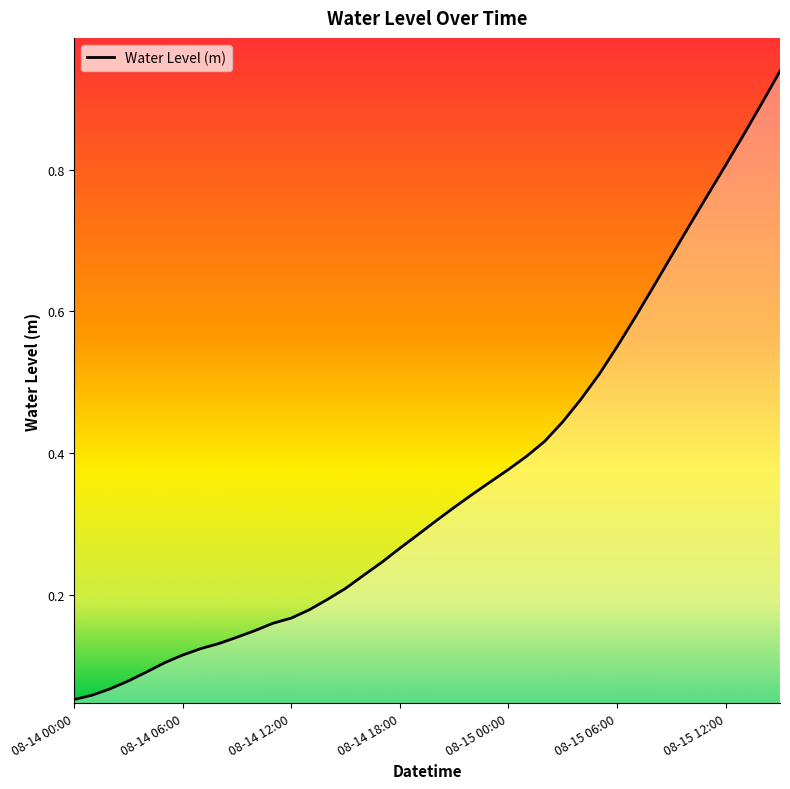

Rank the categories by value from lowest to highest.

2025-08-14 00:00, 2025-08-14 01:00, 2025-08-14 02:00, 2025-08-14 03:00, 2025-08-14 04:00, 2025-08-14 05:00, 2025-08-14 06:00, 2025-08-14 07:00, 2025-08-14 08:00, 2025-08-14 09:00, 2025-08-14 10:00, 2025-08-14 11:00, 2025-08-14 12:00, 2025-08-14 13:00, 2025-08-14 14:00, 2025-08-14 15:00, 2025-08-14 16:00, 2025-08-14 17:00, 2025-08-14 18:00, 2025-08-14 19:00, 2025-08-14 20:00, 2025-08-14 21:00, 2025-08-14 22:00, 2025-08-14 23:00, 2025-08-15 00:00, 2025-08-15 01:00, 2025-08-15 02:00, 2025-08-15 03:00, 2025-08-15 04:00, 2025-08-15 05:00, 2025-08-15 06:00, 2025-08-15 07:00, 2025-08-15 08:00, 2025-08-15 09:00, 2025-08-15 10:00, 2025-08-15 11:00, 2025-08-15 12:00, 2025-08-15 13:00, 2025-08-15 14:00, 2025-08-15 15:00